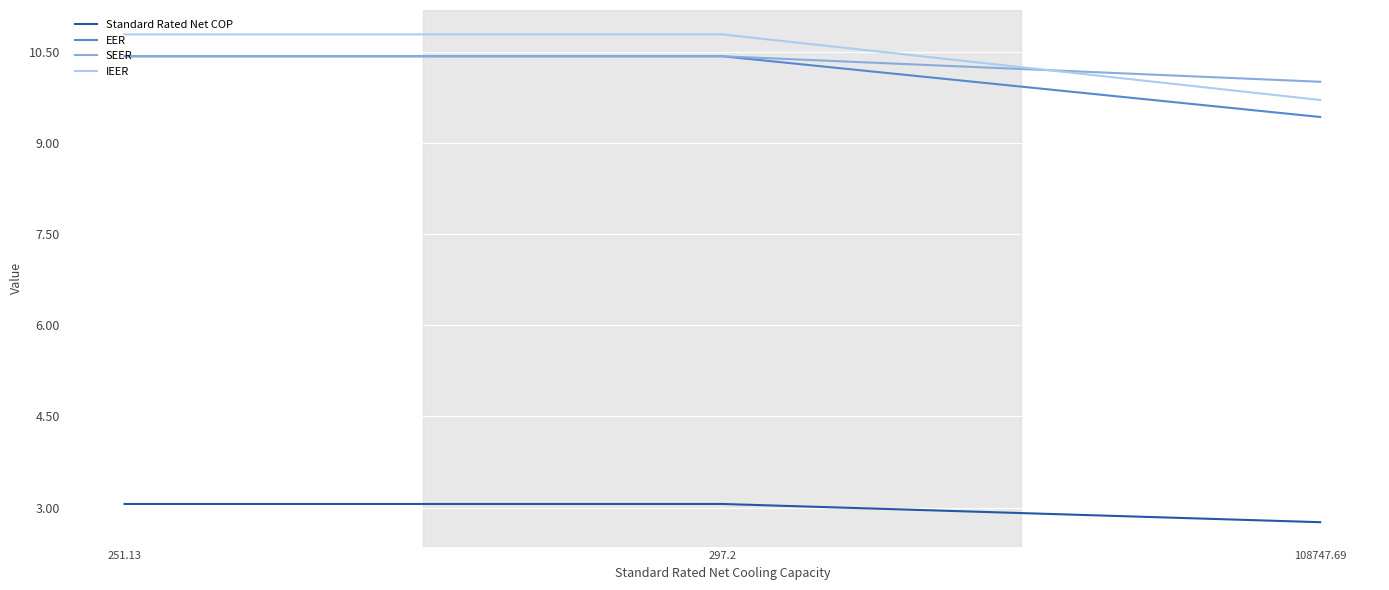

The value of IEER at 251.13 is 10.8. True or false?

True